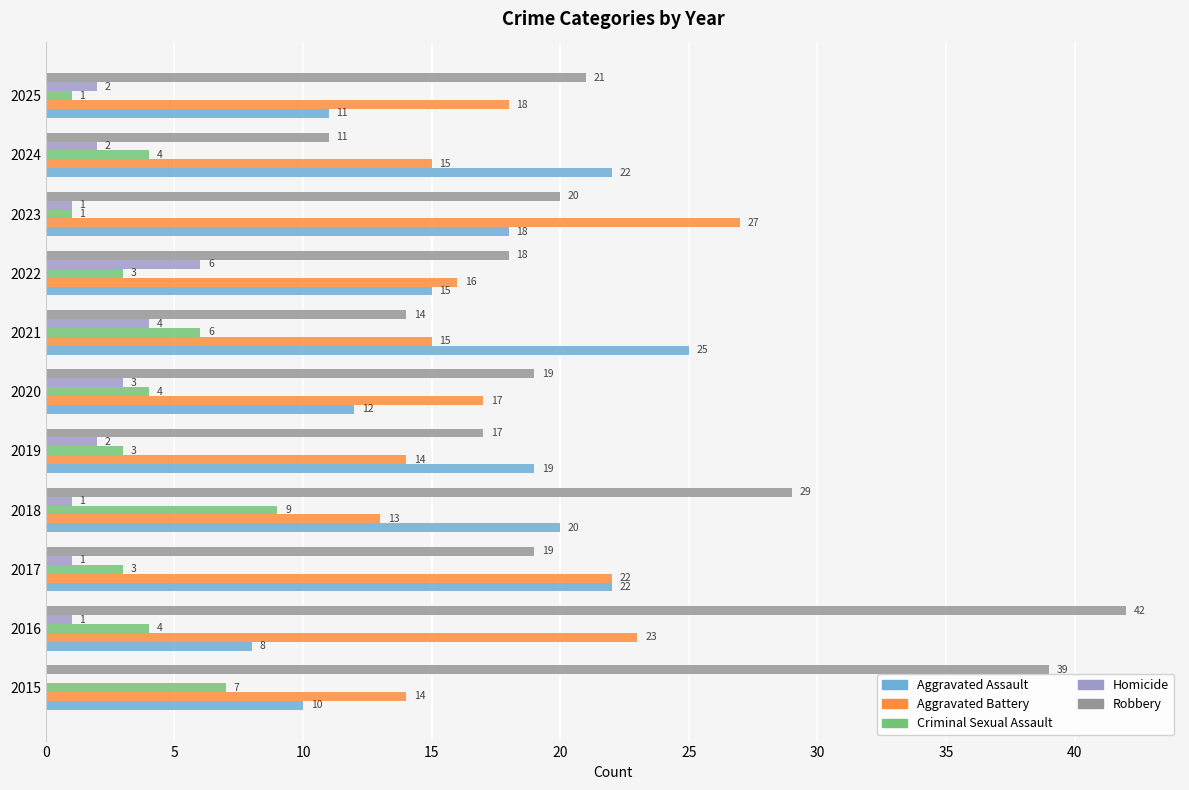

Which series has the widest spread of values?

Robbery